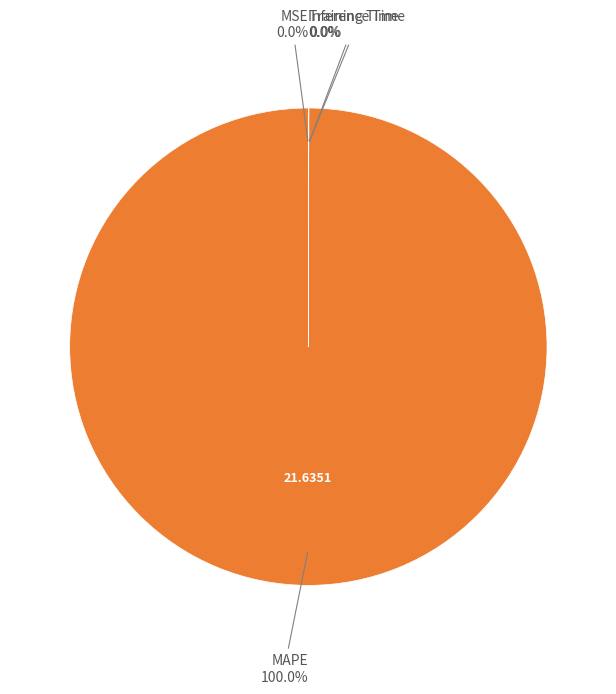

Is there a majority slice in this chart?

Yes